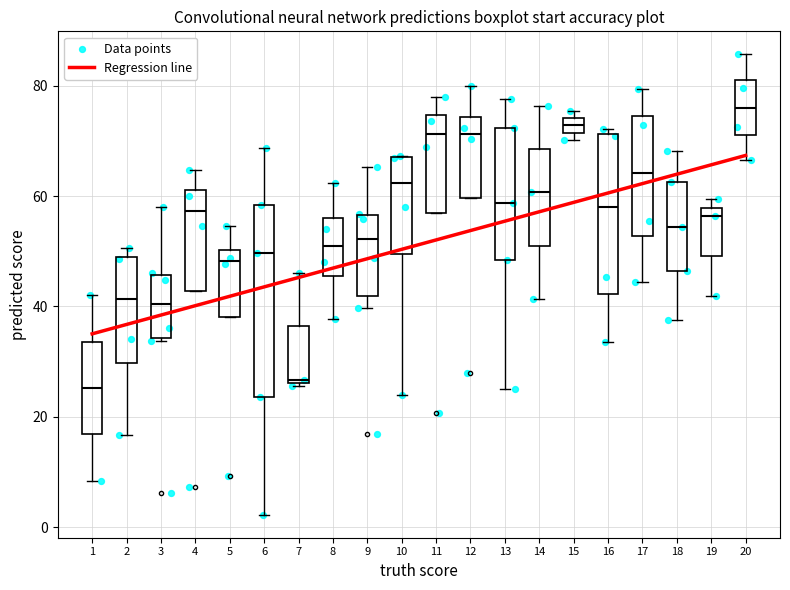

Which box has the highest median line?

20